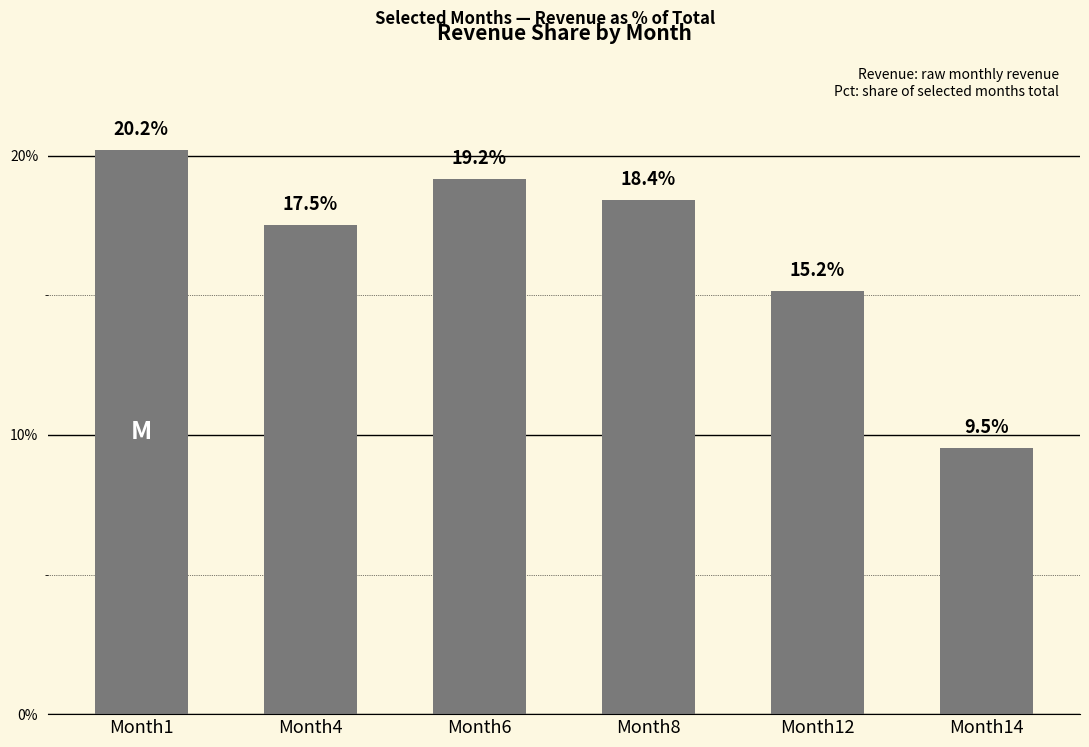

Rank the categories by value from highest to lowest.

Month1, Month6, Month8, Month4, Month12, Month14